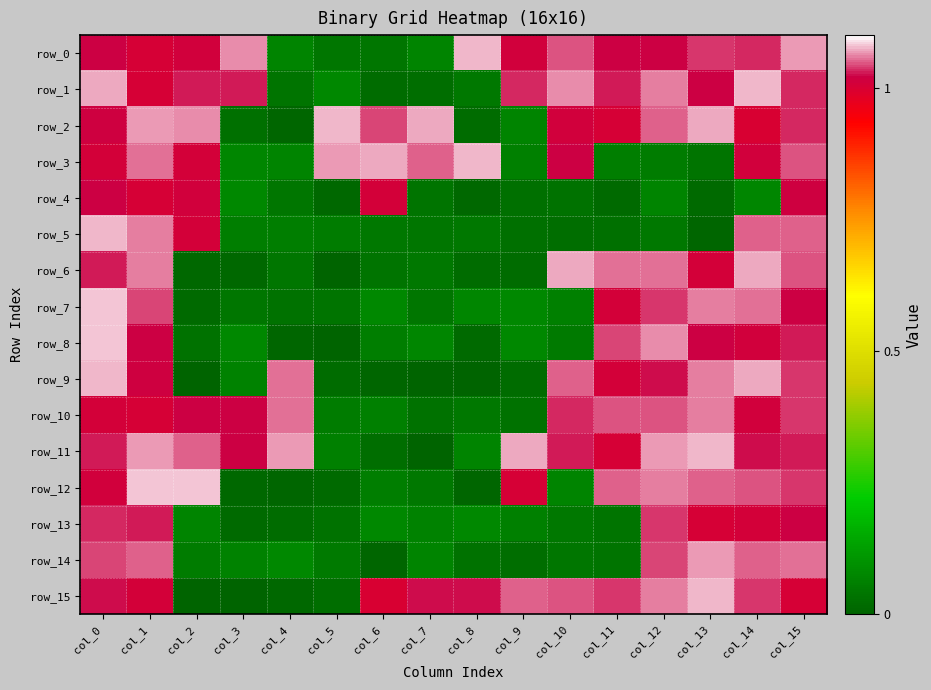

At col_2, list the series in order from largest to smallest.

row_12, row_2, row_11, row_1, row_10, row_4, row_0, row_5, row_3, row_13, row_14, row_8, row_7, row_6, row_9, row_15